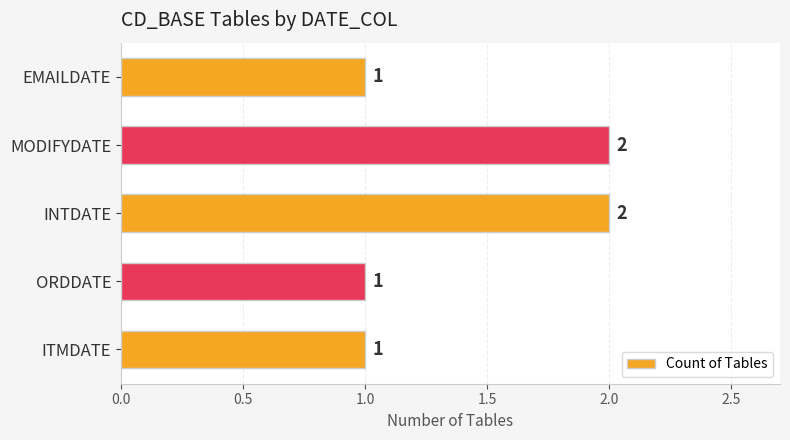

What is the maximum value shown in the chart?

2